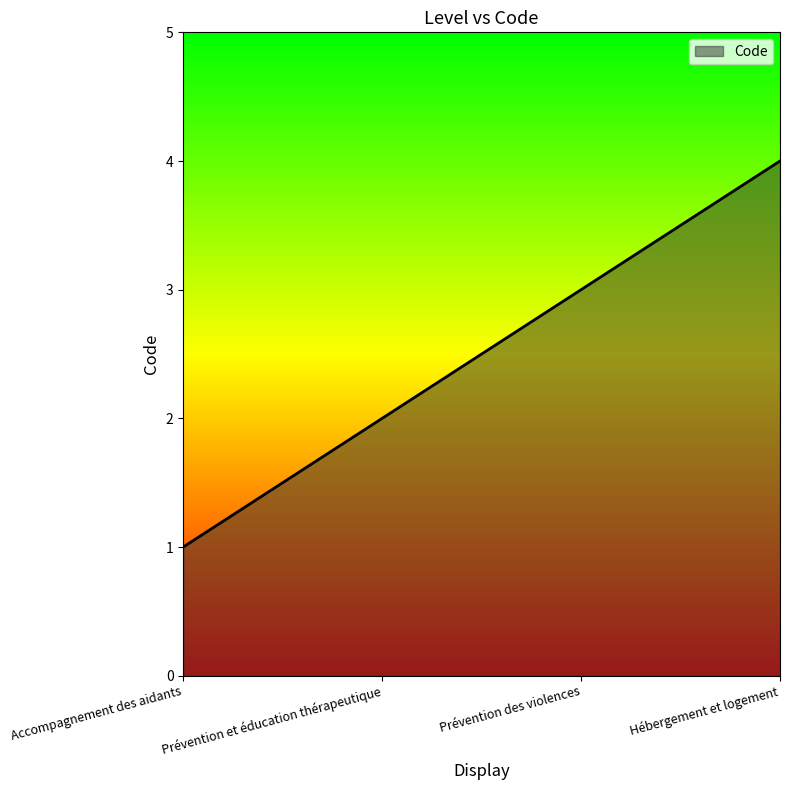

True or false: the data shows 0 at Prévention et éducation thérapeutique.

False